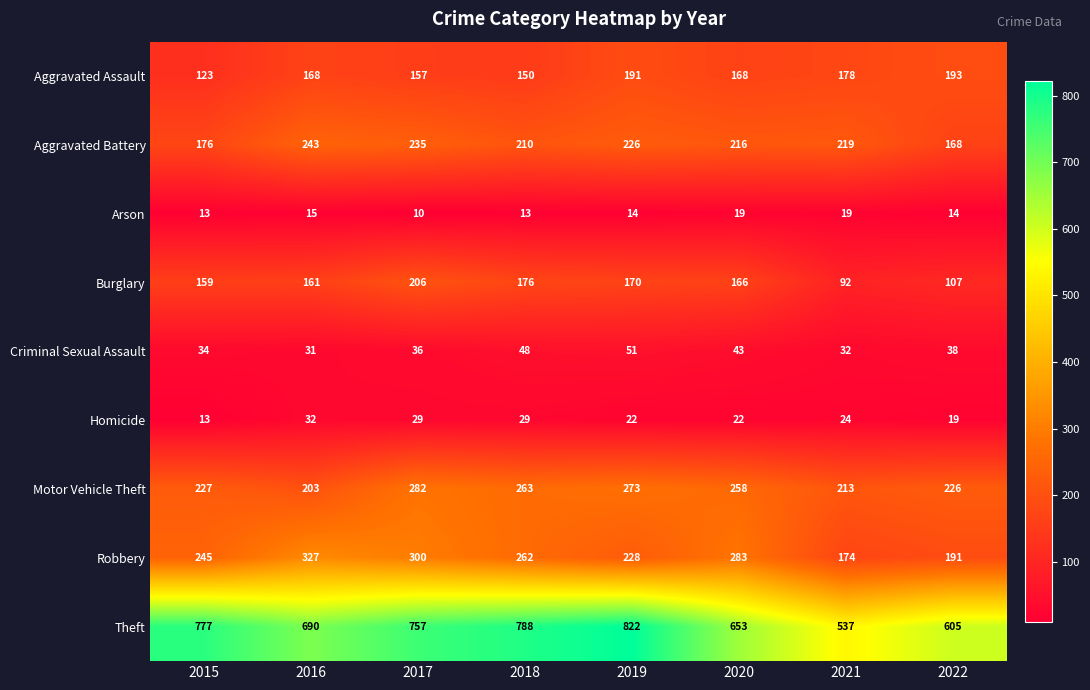

What is the spread (max minus min) of values at 2017?

747